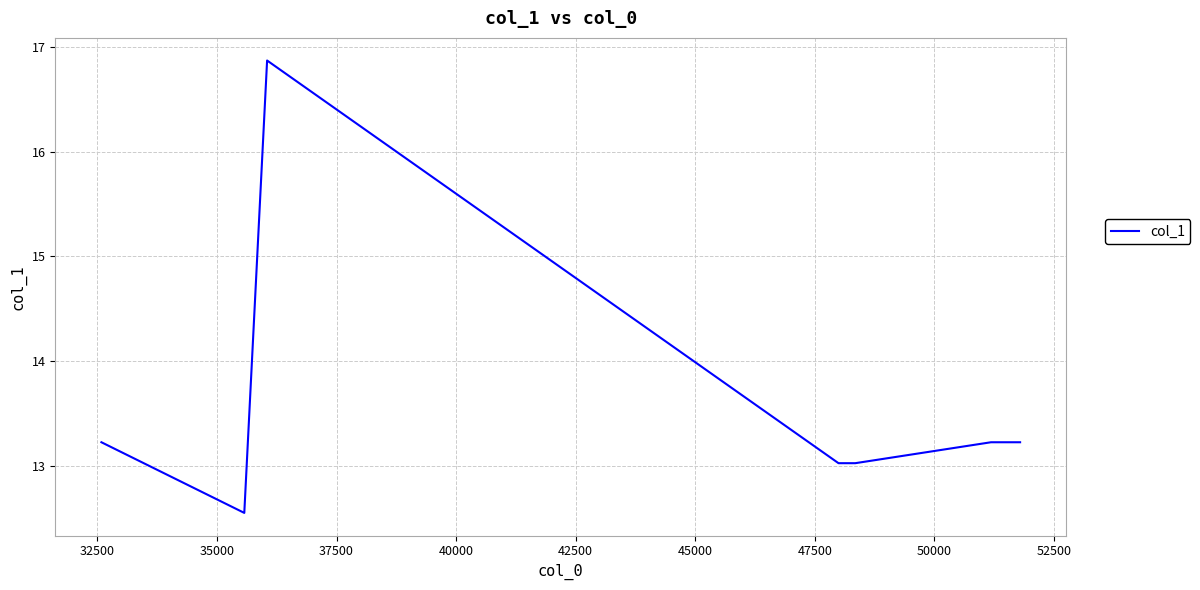

True or false: the data has more than 0 interior local peaks.

True